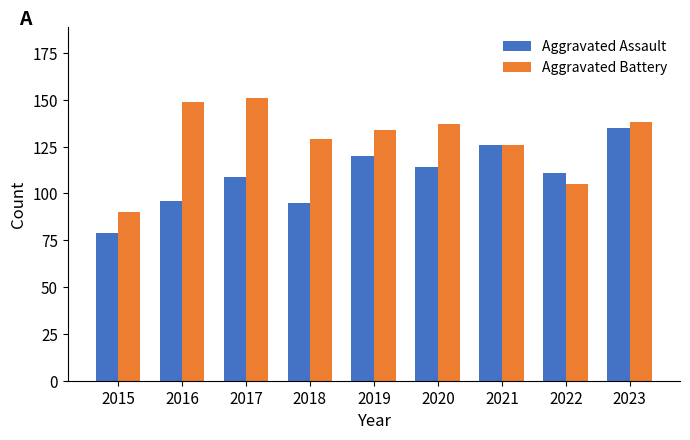

Rank the series by their average value, from highest to lowest.

Aggravated Battery, Aggravated Assault